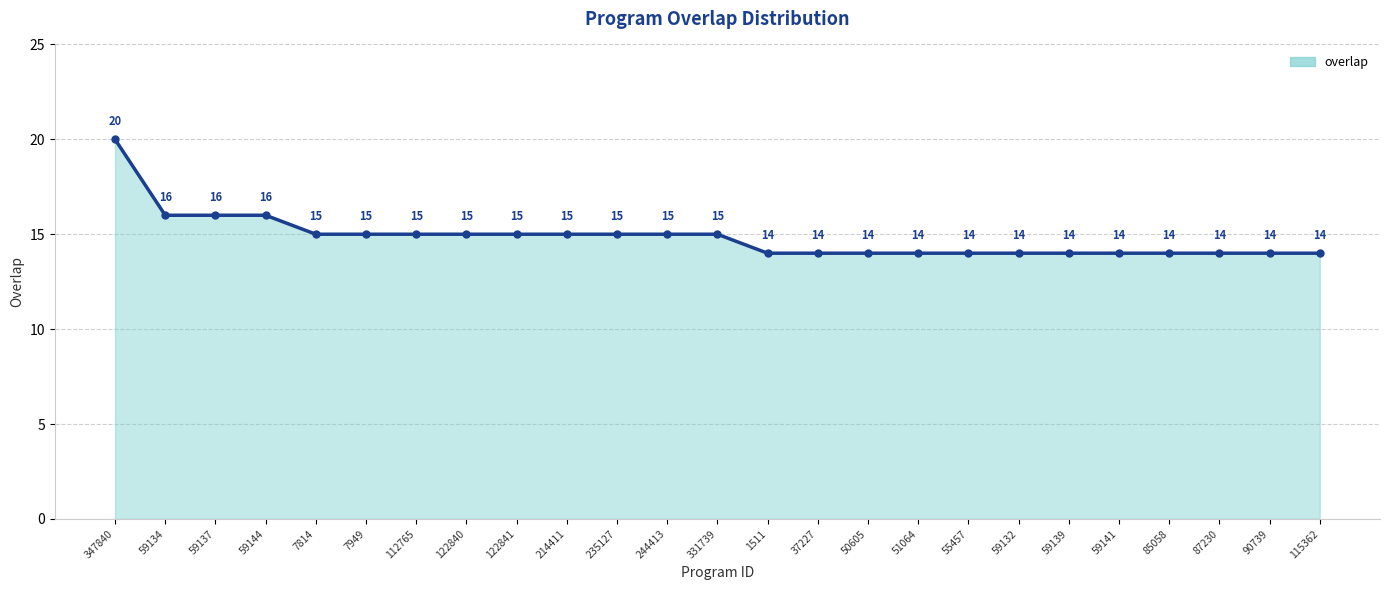

What position from the right is 7949?

20